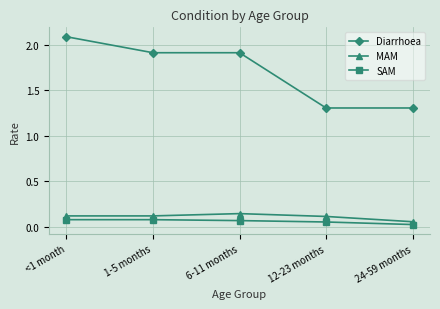

What value does the Diarrhoea series have at 6-11 months?

1.9